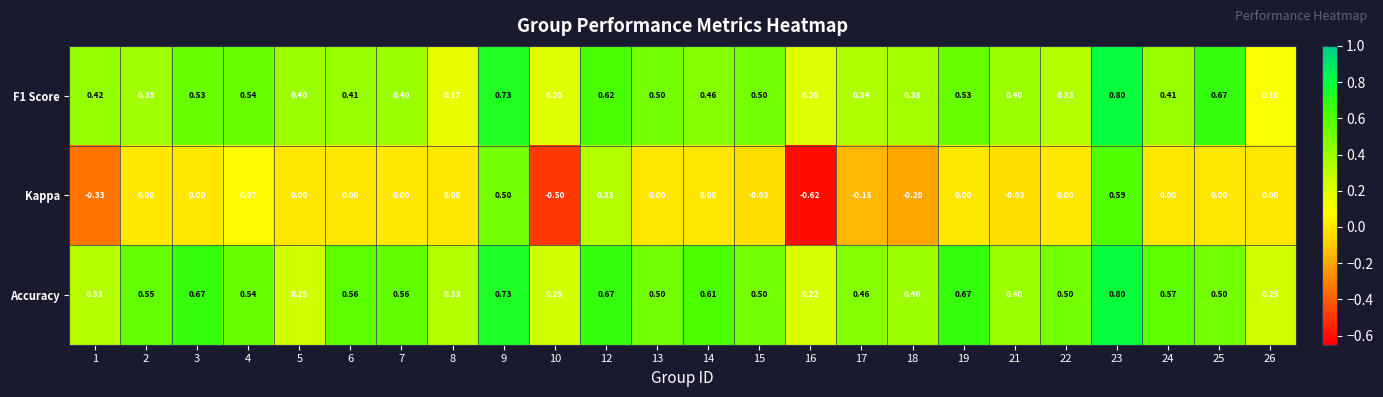

Which series has the widest spread of values?

Kappa